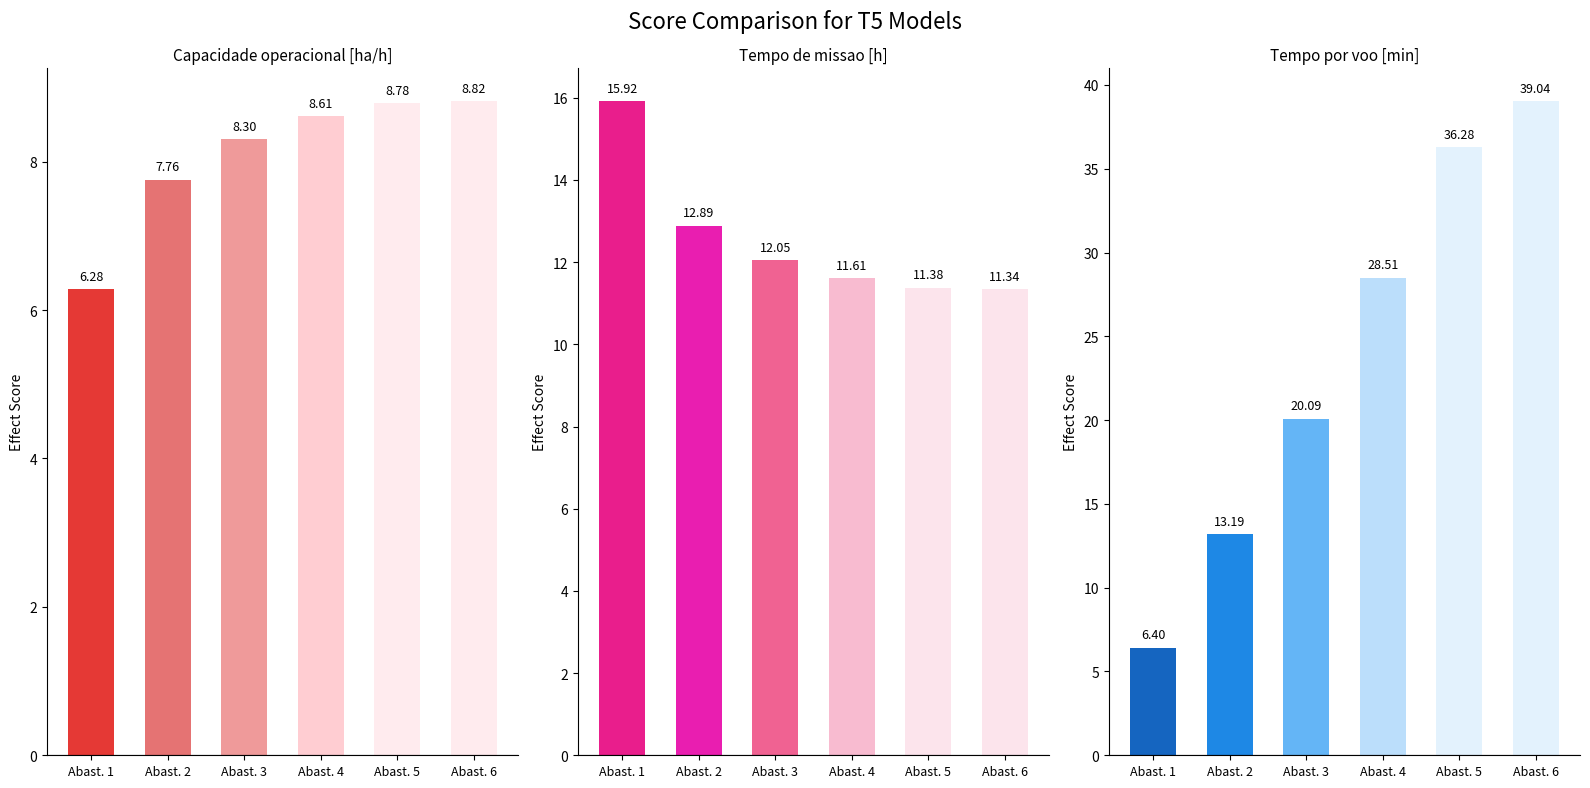

Which label corresponds to the smallest value in the chart?

Abast. 1